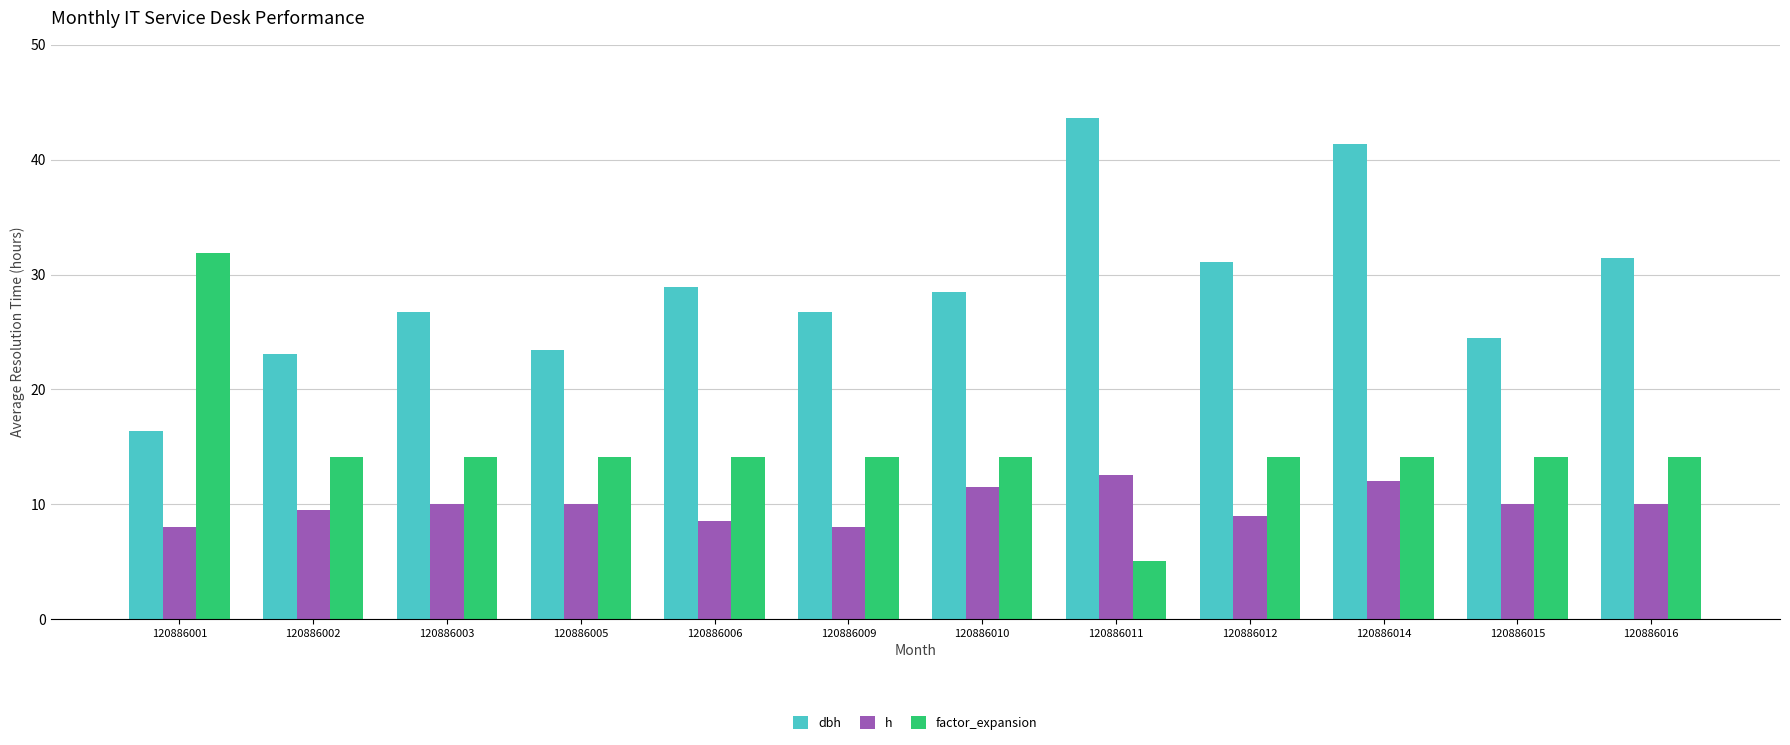

How many distinct data groups are displayed?

3